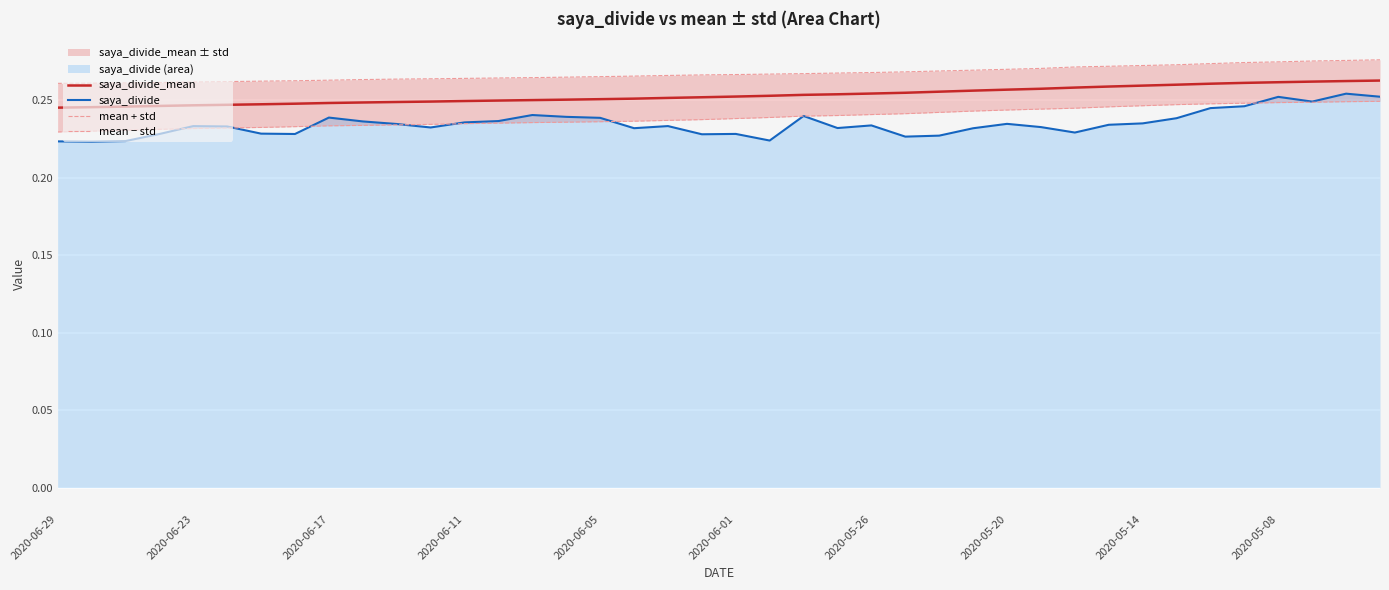

Reading left to right, extract all data points from this chart.

saya_divide_mean: 0.2	0.2	0.2	0.2	0.2	0.2	0.2	0.2	0.2	0.2	0.2	0.2	0.2	0.2	0.2	0.3	0.3	0.3	0.3	0.3	0.3	0.3	0.3	0.3	0.3	0.3	0.3	0.3	0.3	0.3	0.3	0.3	0.3	0.3	0.3	0.3	0.3	0.3	0.3	0.3
saya_divide: 0.2	0.2	0.2	0.2	0.2	0.2	0.2	0.2	0.2	0.2	0.2	0.2	0.2	0.2	0.2	0.2	0.2	0.2	0.2	0.2	0.2	0.2	0.2	0.2	0.2	0.2	0.2	0.2	0.2	0.2	0.2	0.2	0.2	0.2	0.2	0.2	0.3	0.2	0.3	0.3
mean + std: 0.3	0.3	0.3	0.3	0.3	0.3	0.3	0.3	0.3	0.3	0.3	0.3	0.3	0.3	0.3	0.3	0.3	0.3	0.3	0.3	0.3	0.3	0.3	0.3	0.3	0.3	0.3	0.3	0.3	0.3	0.3	0.3	0.3	0.3	0.3	0.3	0.3	0.3	0.3	0.3
mean − std: 0.2	0.2	0.2	0.2	0.2	0.2	0.2	0.2	0.2	0.2	0.2	0.2	0.2	0.2	0.2	0.2	0.2	0.2	0.2	0.2	0.2	0.2	0.2	0.2	0.2	0.2	0.2	0.2	0.2	0.2	0.2	0.2	0.2	0.2	0.2	0.2	0.2	0.2	0.2	0.2